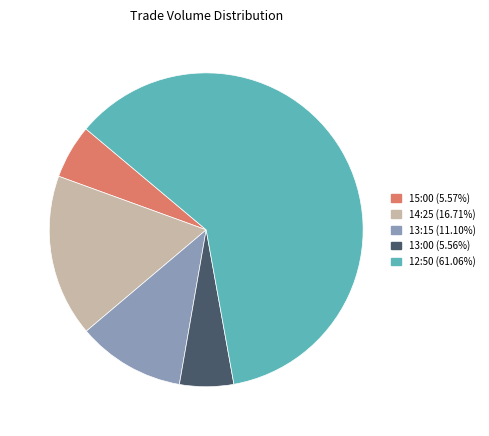

Between 12:50 and 13:15, which is larger?

12:50